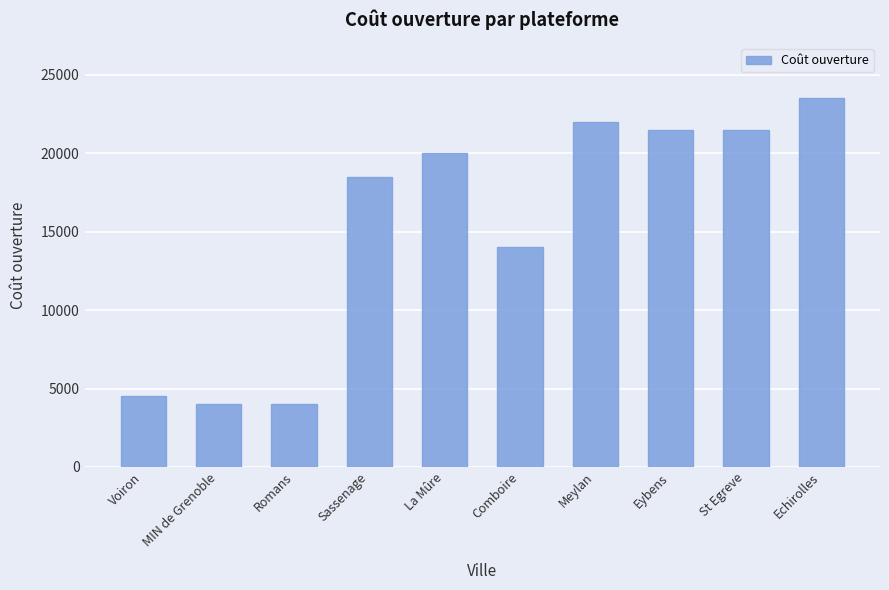

The chart shows a value of 18500 at Sassenage. True or false?

True